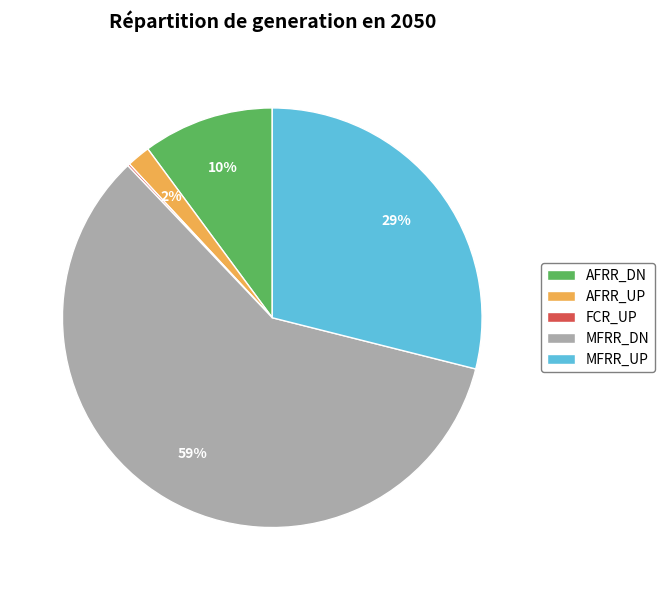

Which category has the biggest portion of the pie?

MFRR_DN